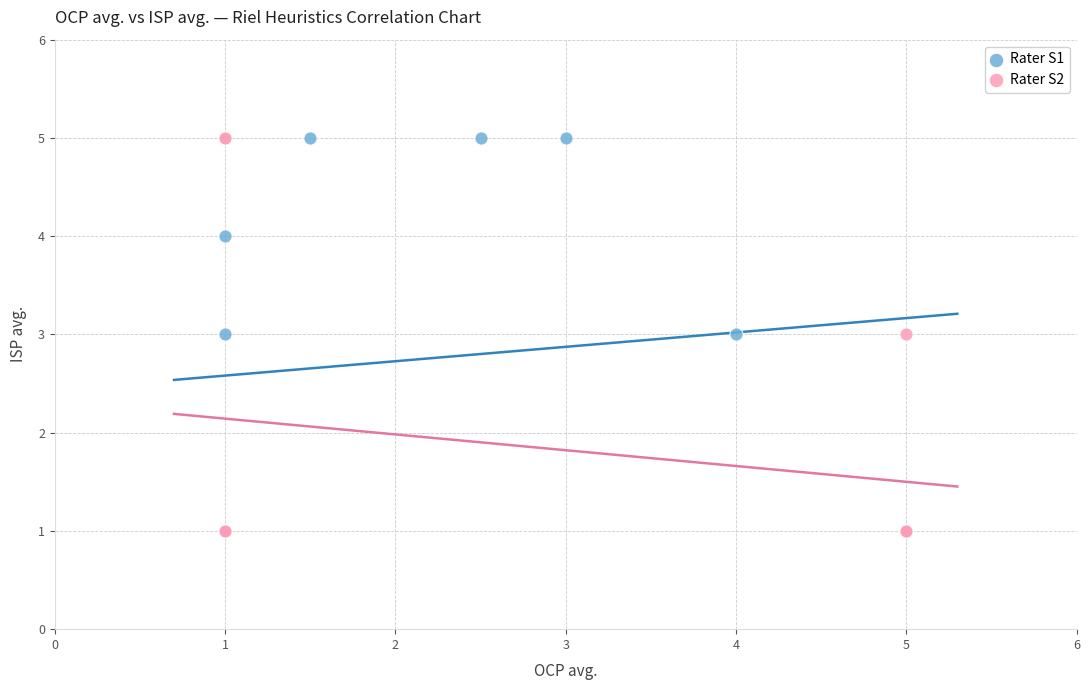

What are all the series names shown in the legend?

Rater S1, Rater S2